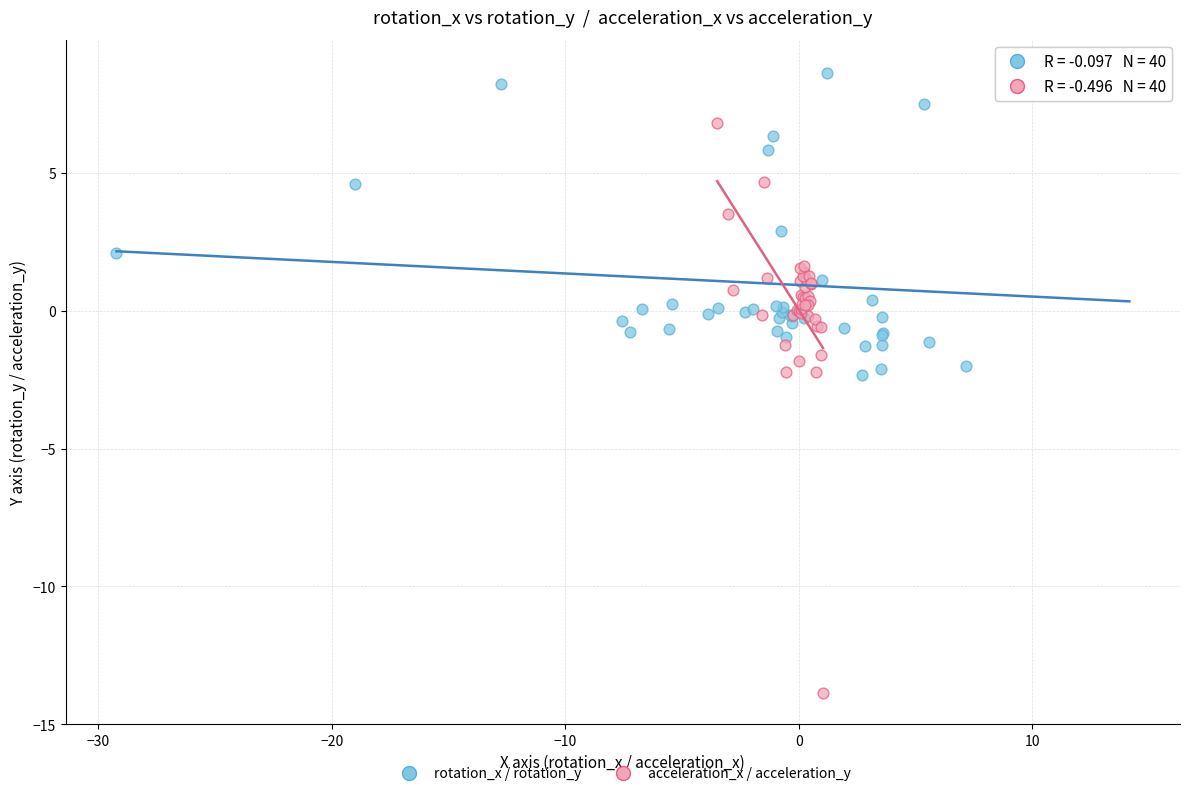

Which series reaches the minimum Y coordinate?

acceleration_x / acceleration_y